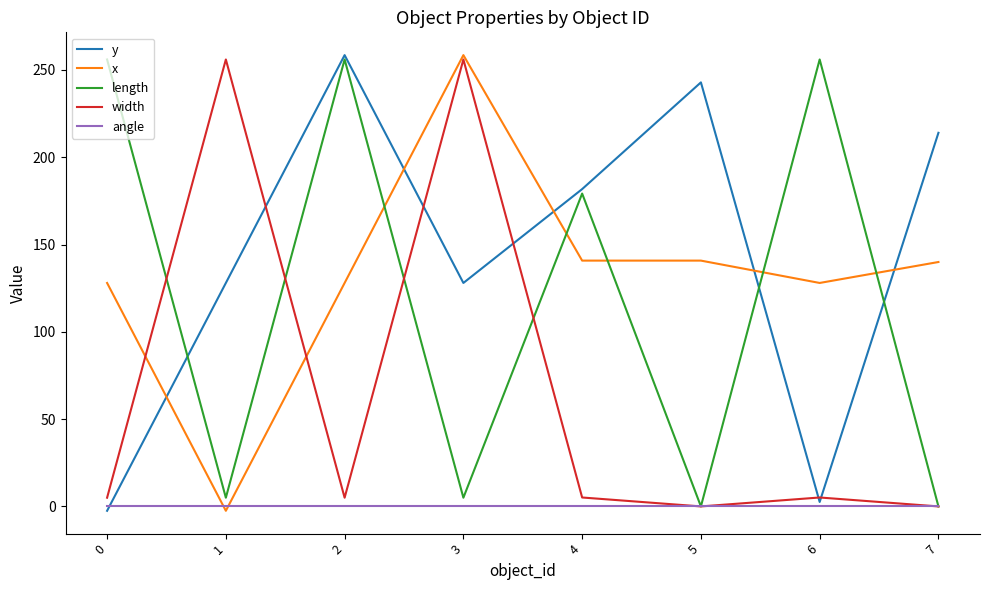

What value does the width series have at 0?

5.0